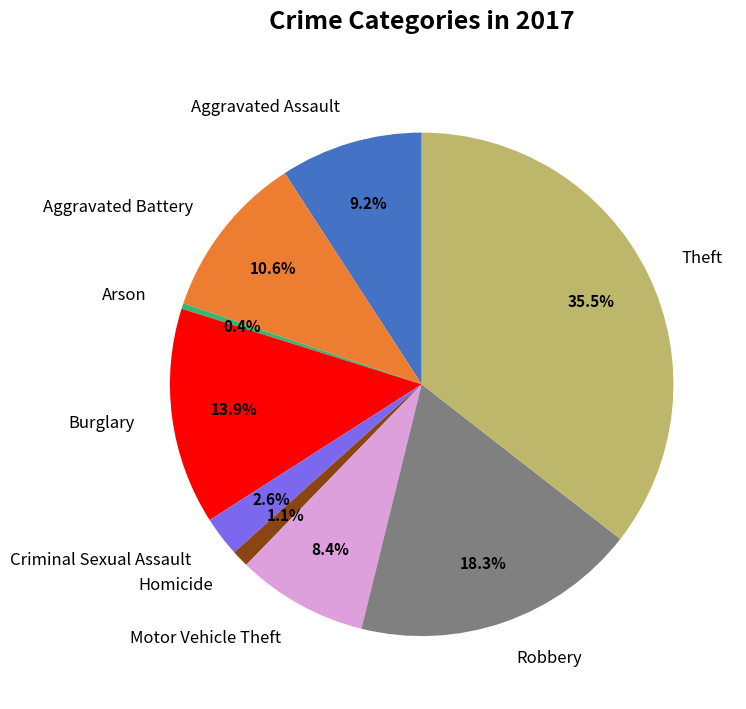

Rank the categories by value from lowest to highest.

Arson, Homicide, Criminal Sexual Assault, Motor Vehicle Theft, Aggravated Assault, Aggravated Battery, Burglary, Robbery, Theft